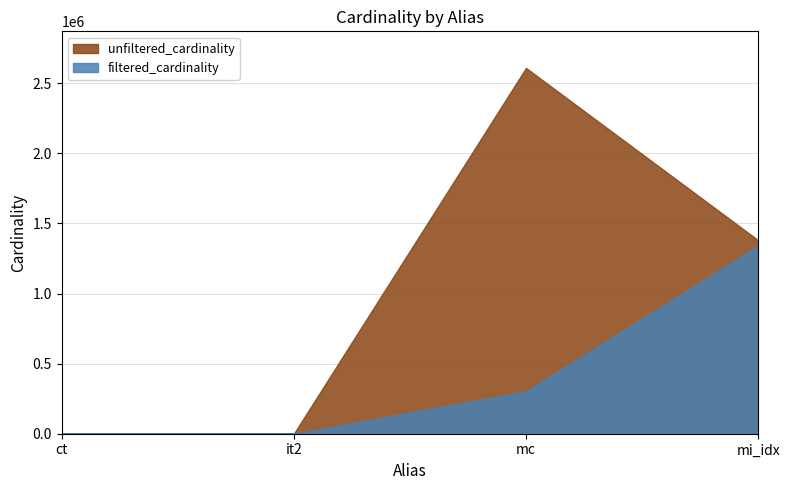

Is it true that filtered_cardinality equals 1 at it2?

True